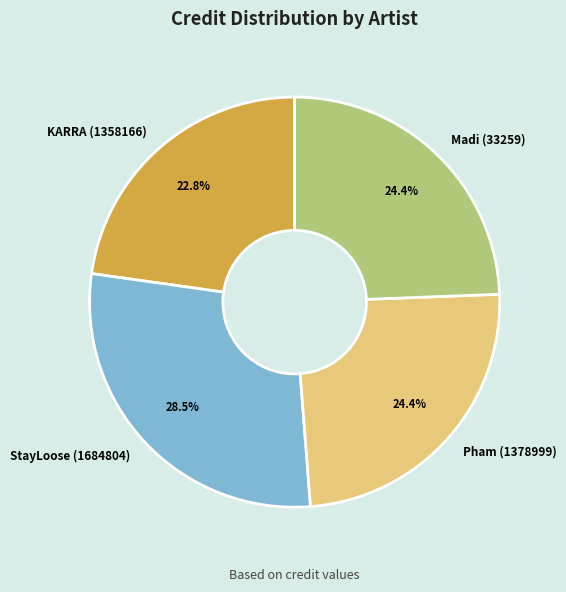

To the nearest percent, what is the average slice percentage?

25%